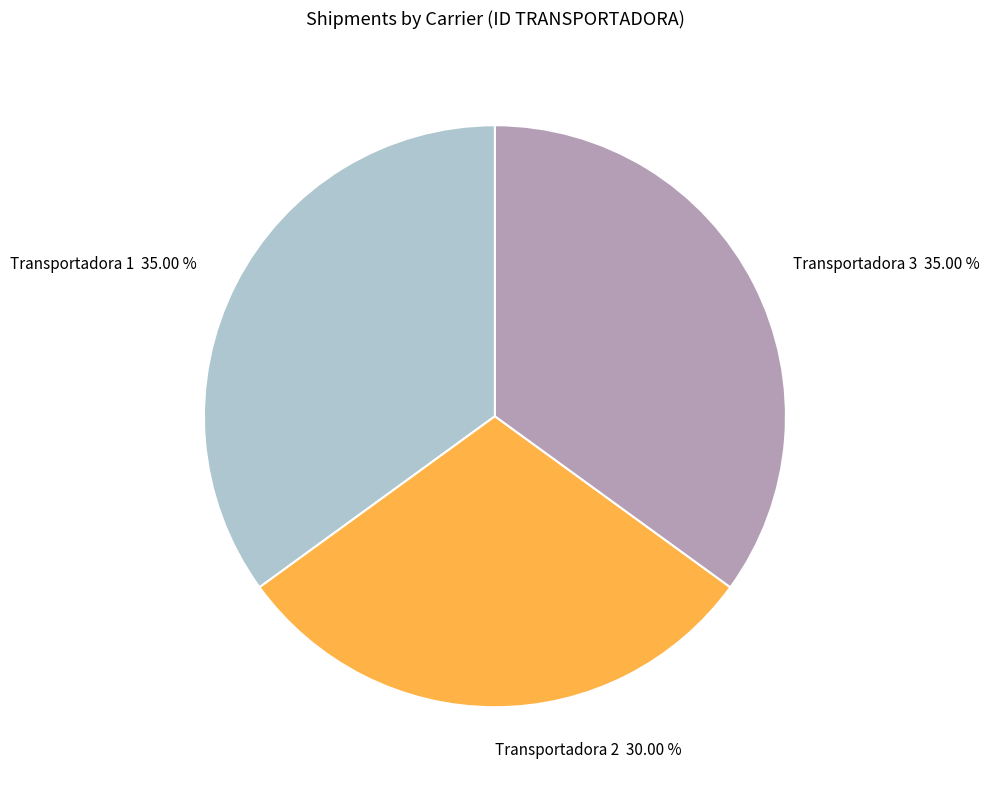

What is the ratio of the value at Transportadora 1 to the value at Transportadora 3?

1.0